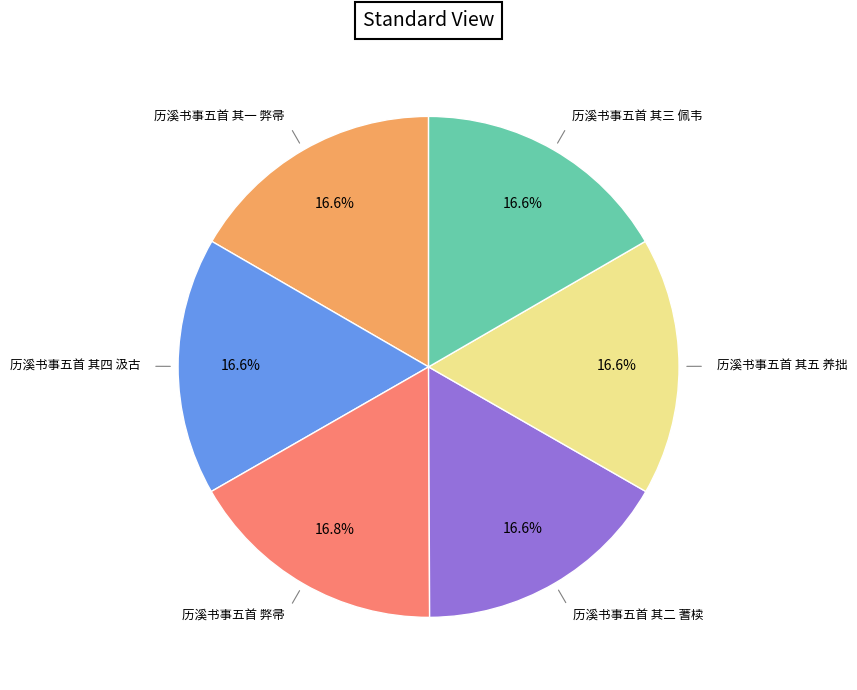

Is there a majority slice in this chart?

No